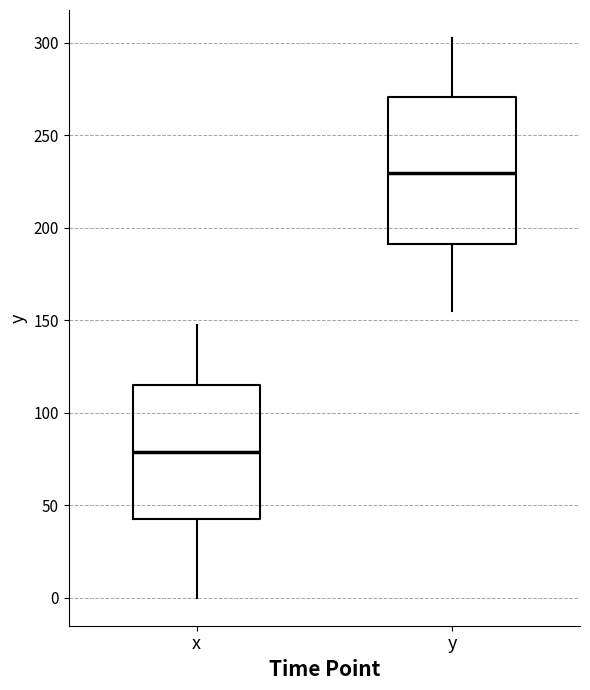

Reading left to right, read every box against the y-axis: the position of its median line, the range the box covers, and the ends of its whiskers. The values are not printed on the chart, so give them approximately, as read against the axis.

x: median 80, box 40 to 115, whiskers 0 to 150
y: median 230, box 190 to 270, whiskers 155 to 305